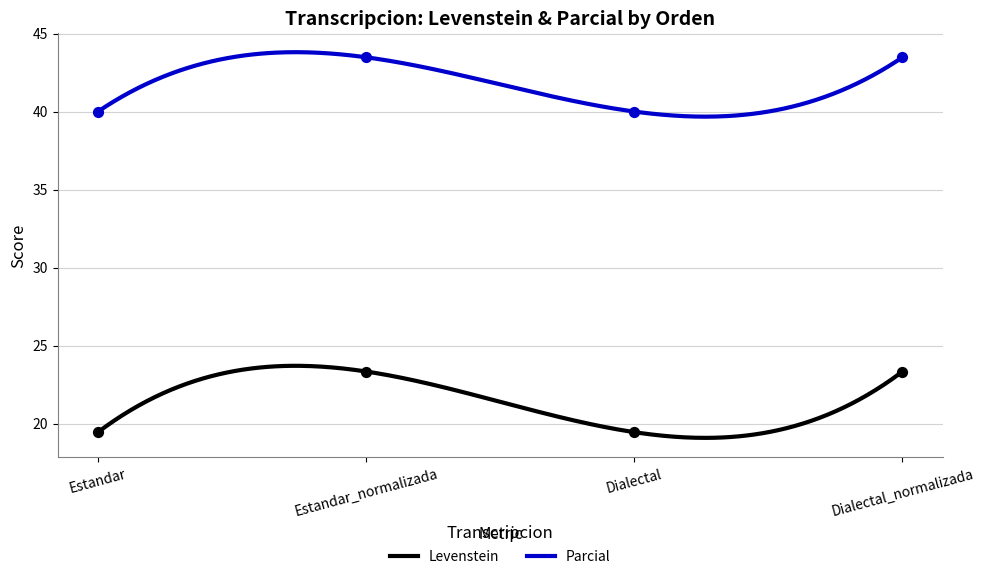

What is the total value across all series at Dialectal_normalizada?

66.8